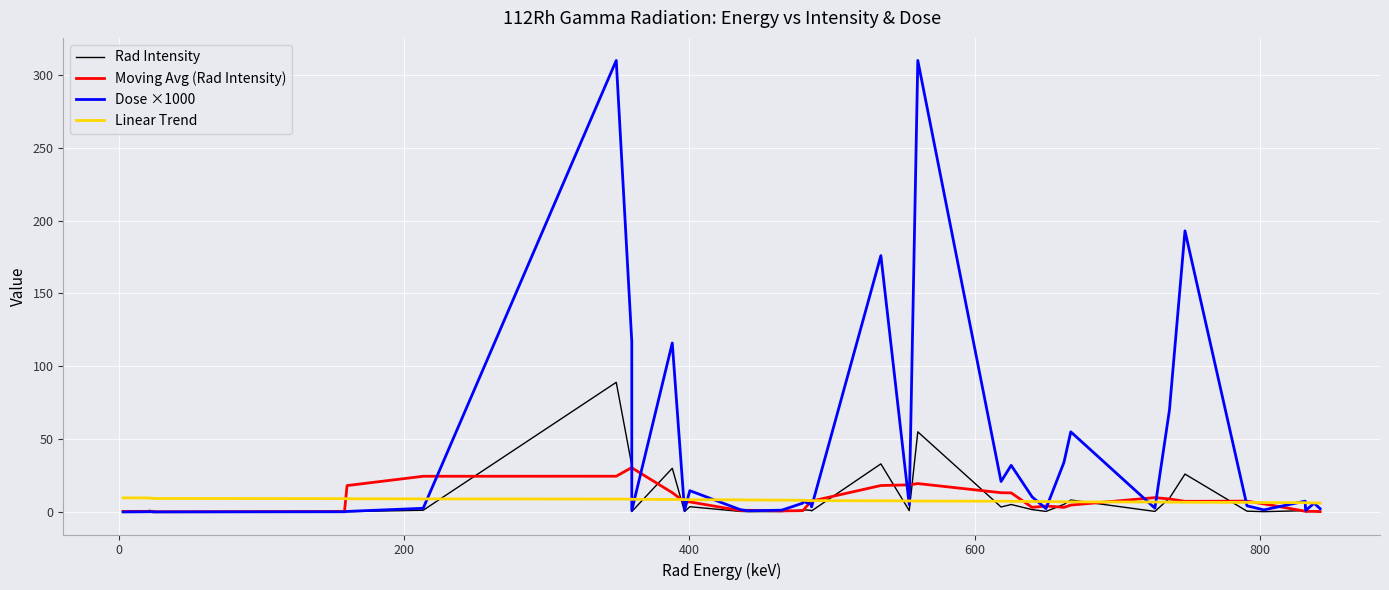

What is the sum of all Moving Avg (Rad Intensity) values?

314.9